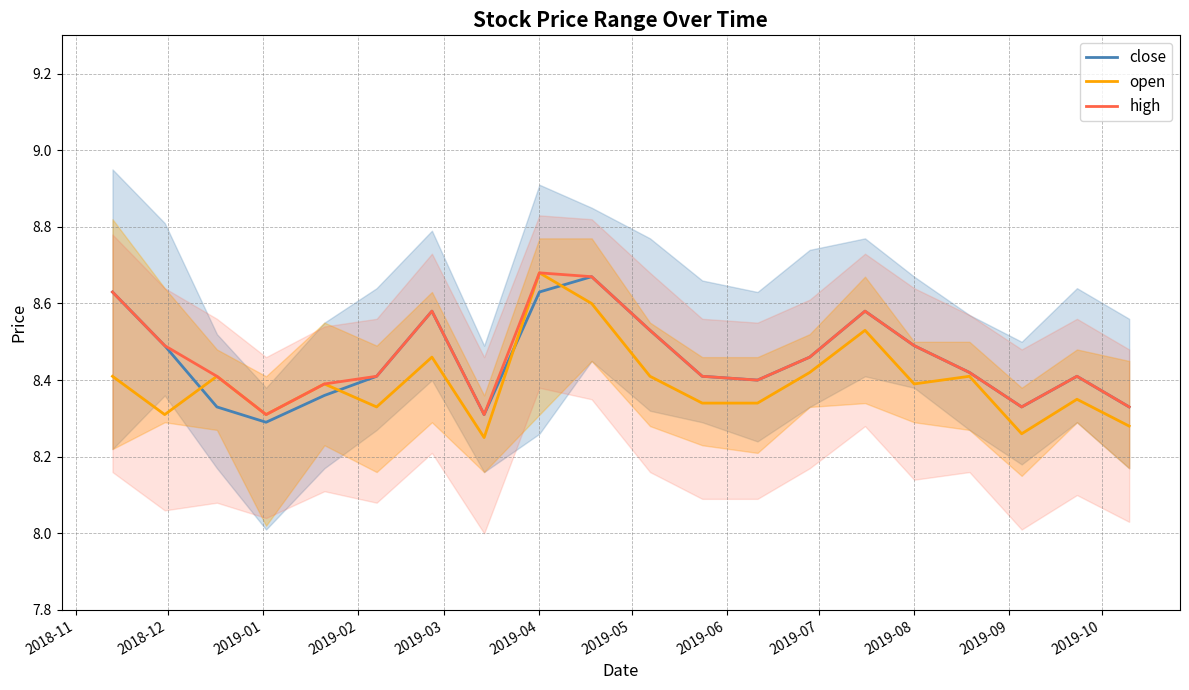

True or false: open has a value of 5.7 at 2019-08.

False